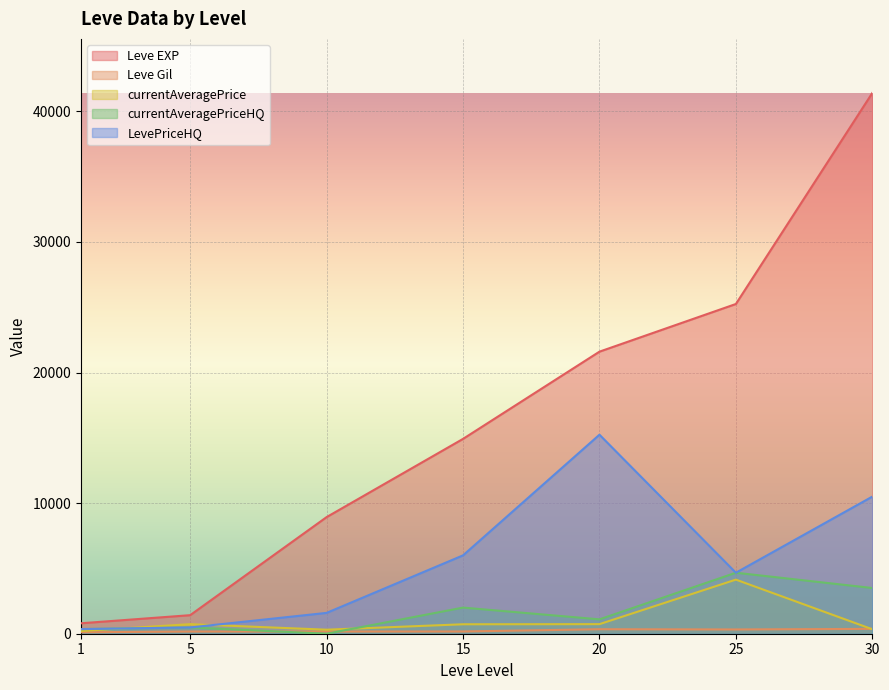

How many lines are shown in the chart?

5